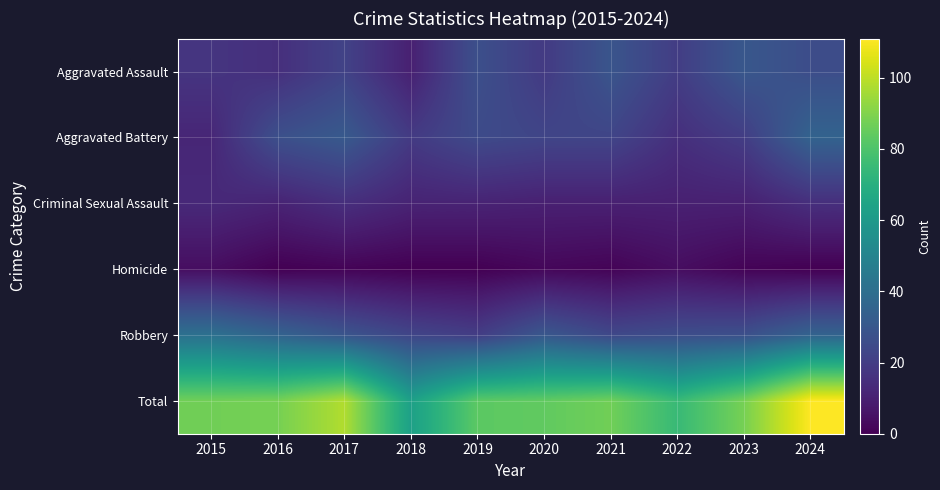

Reading right to left, list all the values displayed in this chart.

Aggravated Assault: 2024=26	2023=30	2022=20	2021=29	2020=19	2019=27	2018=10	2017=22	2016=15	2015=17
Aggravated Battery: 2024=35	2023=20	2022=15	2021=23	2020=23	2019=25	2018=19	2017=31	2016=27	2015=12
Criminal Sexual Assault: 2024=15	2023=10	2022=10	2021=10	2020=10	2019=11	2018=11	2017=15	2016=11	2015=13
Homicide: 2024=0	2023=1	2022=4	2021=1	2020=2	2019=0	2018=0	2017=1	2016=0	2015=4
Robbery: 2024=35	2023=27	2022=26	2021=24	2020=30	2019=20	2018=23	2017=29	2016=35	2015=41
Total: 2024=111	2023=88	2022=75	2021=87	2020=84	2019=83	2018=63	2017=98	2016=88	2015=87